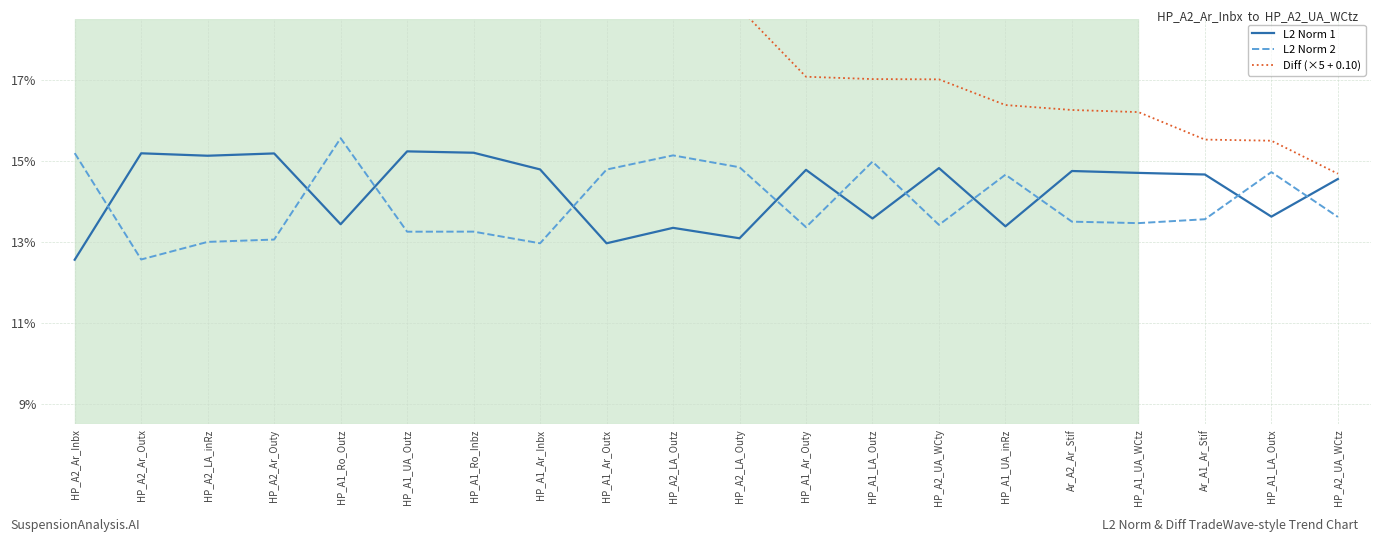

At which label does Diff (×5 + 0.10) reach its minimum?

HP_A2_UA_WCtz